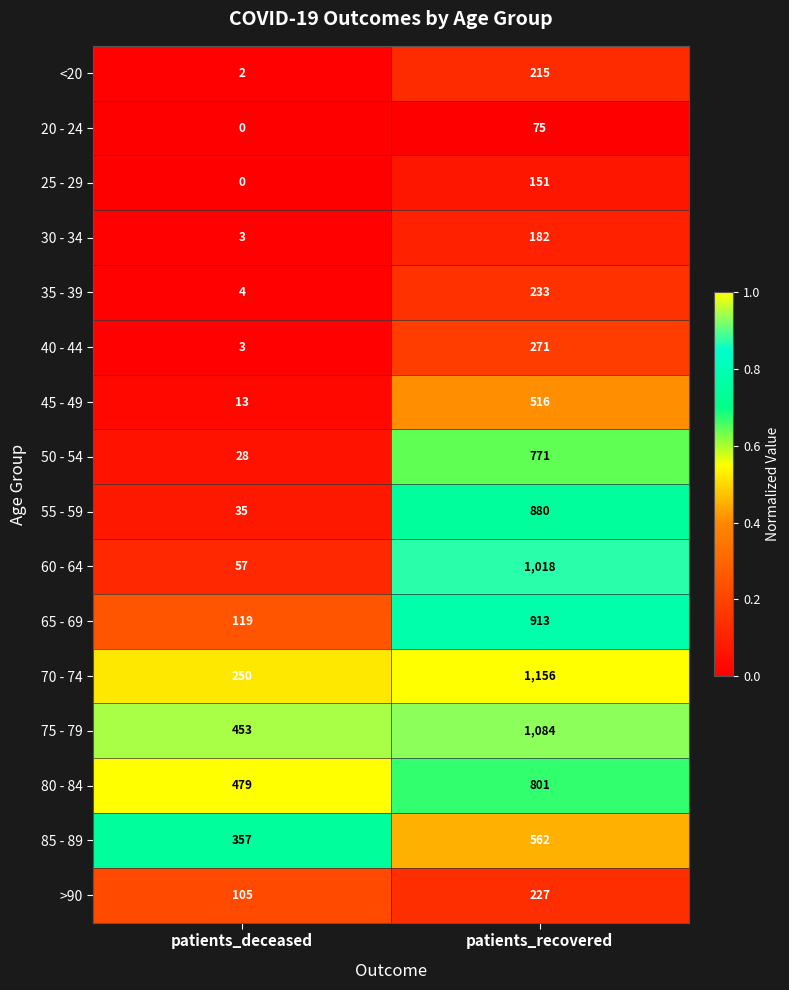

Is the value of 50 - 54 at patients_recovered greater than the value of 30 - 34 at patients_deceased?

Yes